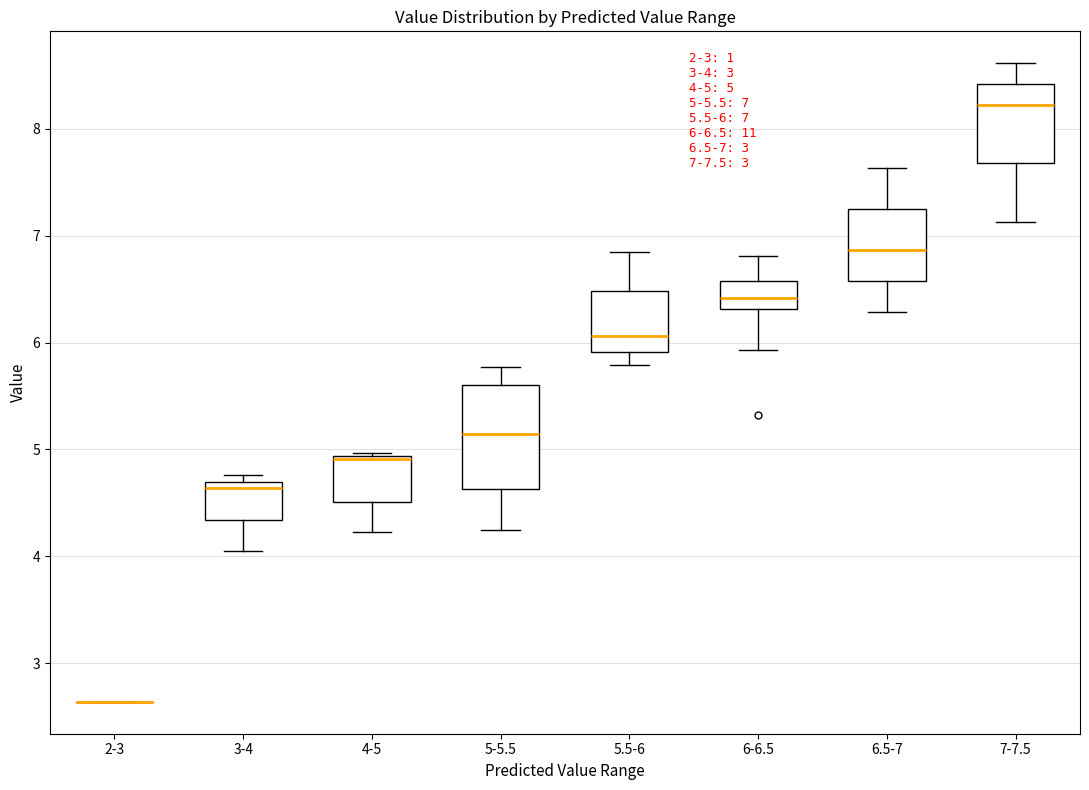

Which box is the tallest, from its lower edge to its upper edge?

5-5.5